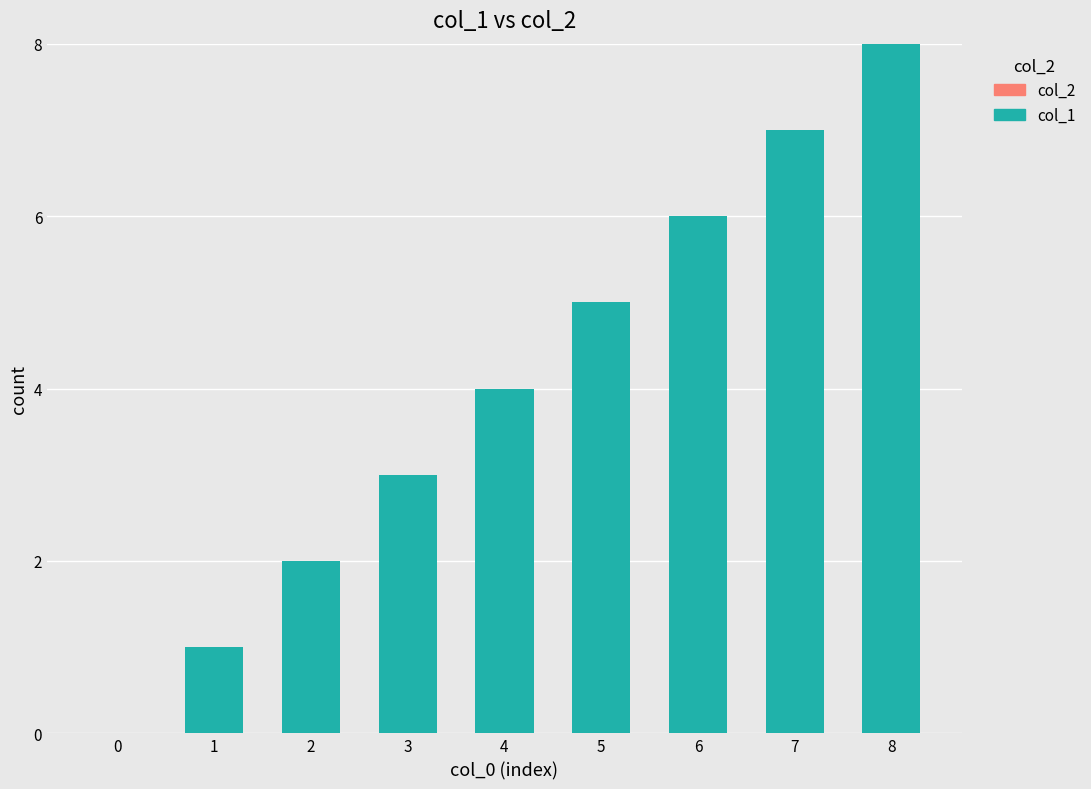

What is the sum of all values?

36